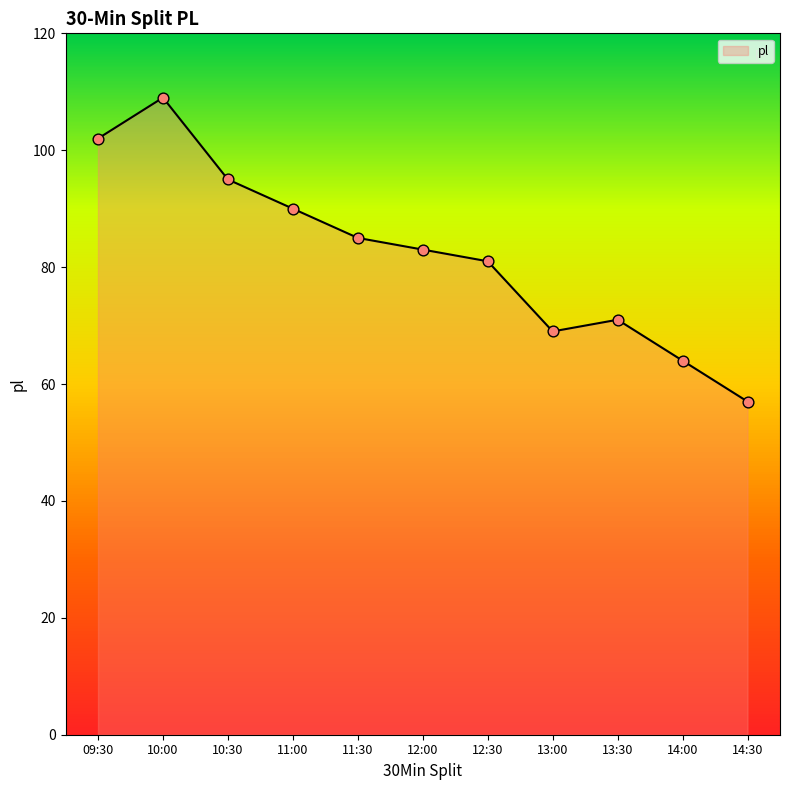

What is the change in value from 12:00 to 14:00?

-19